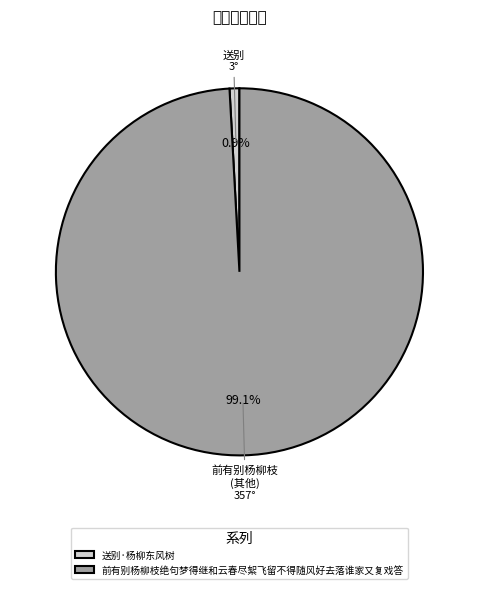

Which category accounts for the majority?

前有别杨柳枝绝句梦得继和云春尽絮飞留不得随风好去落谁家又复戏答